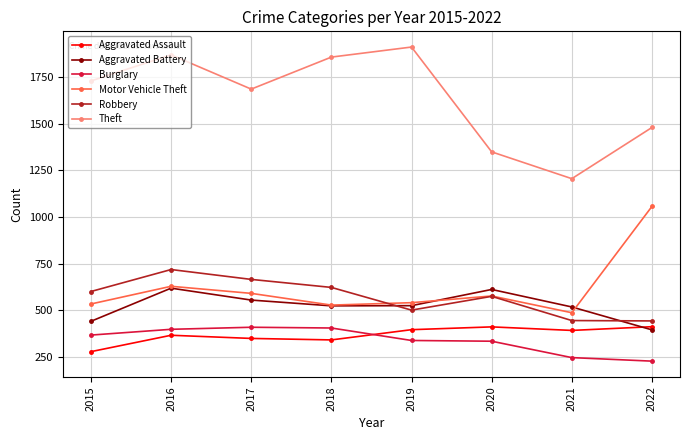

Where is Theft nearest to the value 1559?

2022